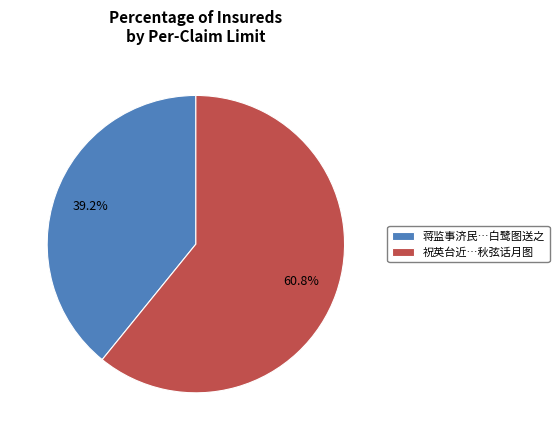

What is the total percentage of 蒋监事济民…白鹭图送之 and 祝英台近…秋弦话月图?

100.0%